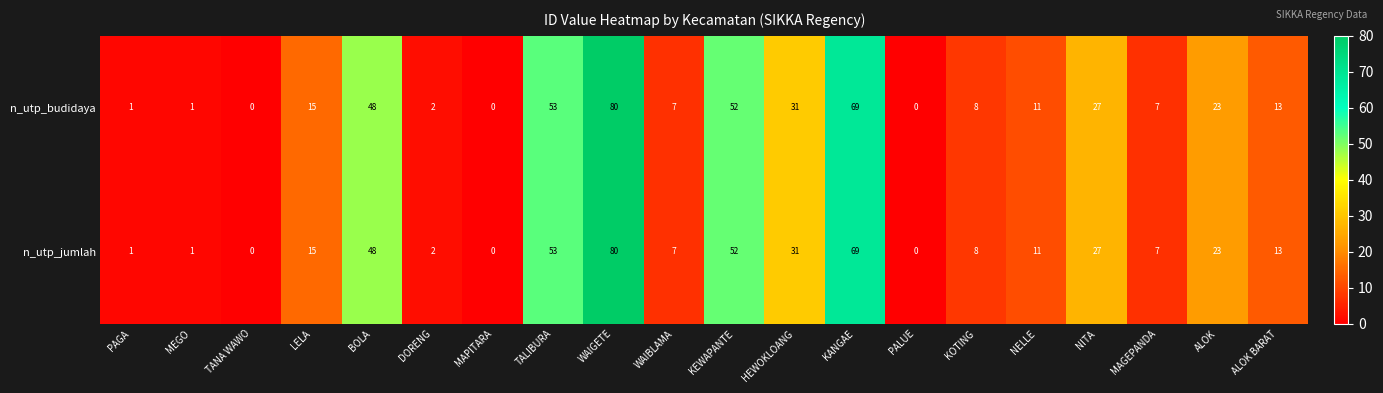

Is the value of n_utp_budidaya at WAIBLAMA greater than the value of n_utp_jumlah at MAPITARA?

Yes